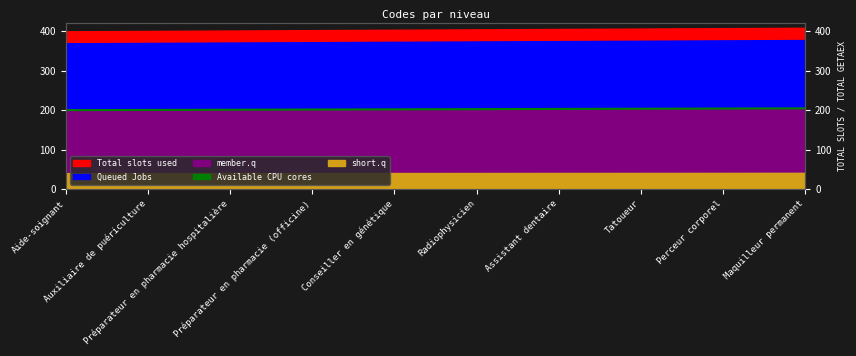

What is the average value?

202.2